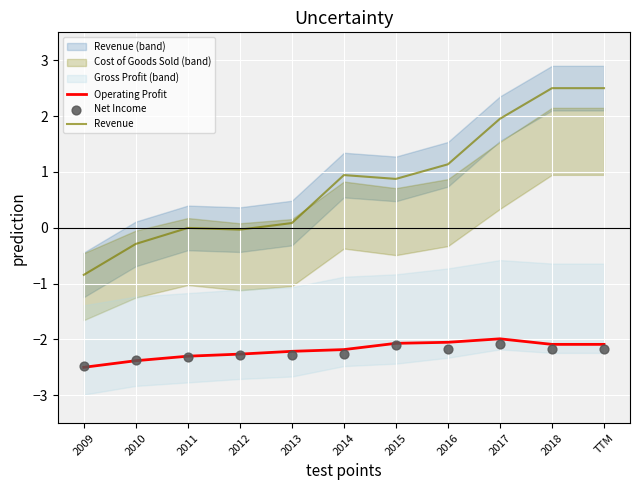

At how many categories does at least one series exceed -1?

11